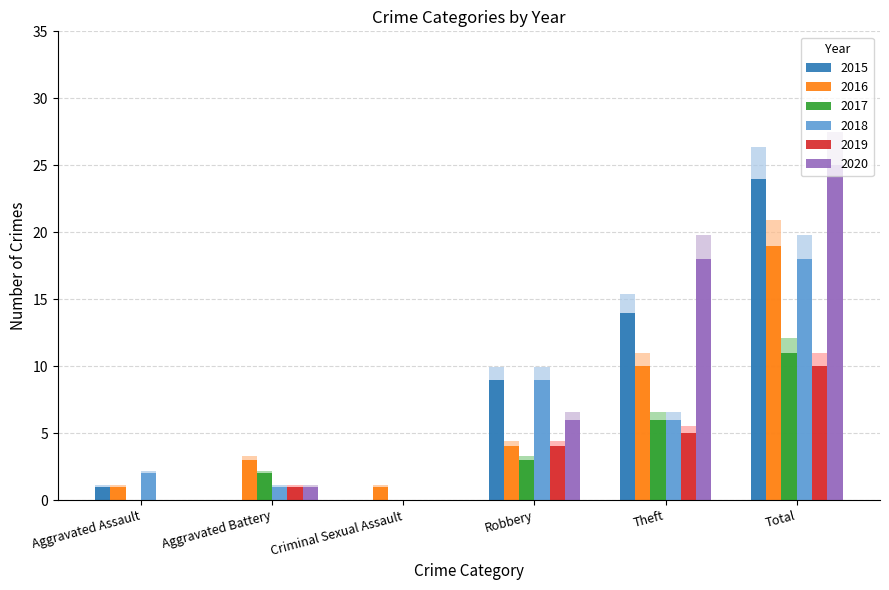

Which series changed the most between Aggravated Assault and Robbery?

2015